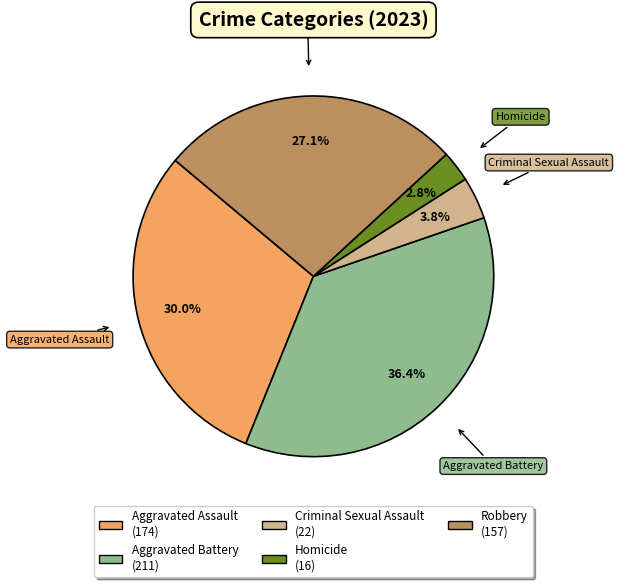

To the nearest percent, what is the difference between the Robbery and Aggravated Assault slice percentages?

3%